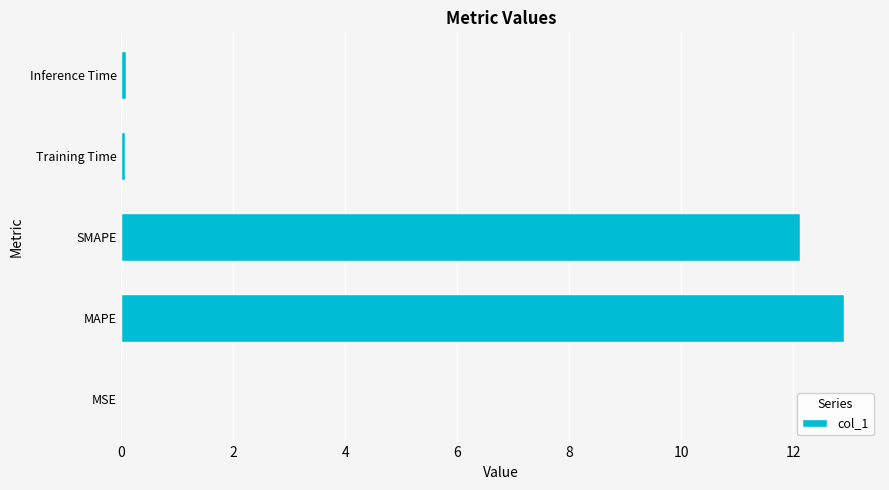

What is the average value?

5.0